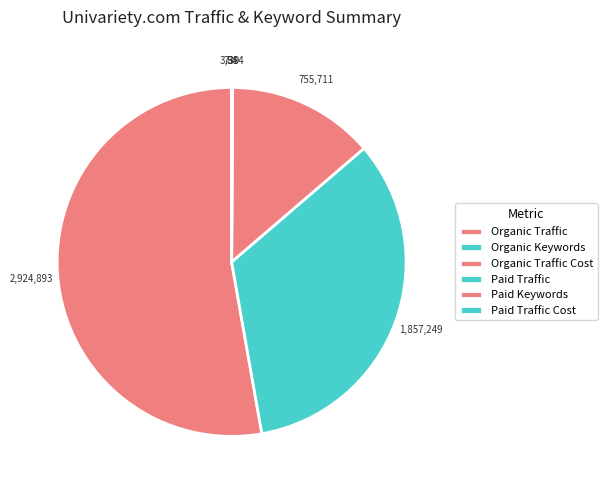

To the nearest percent, what percentage of the pie is Organic Traffic?

53%